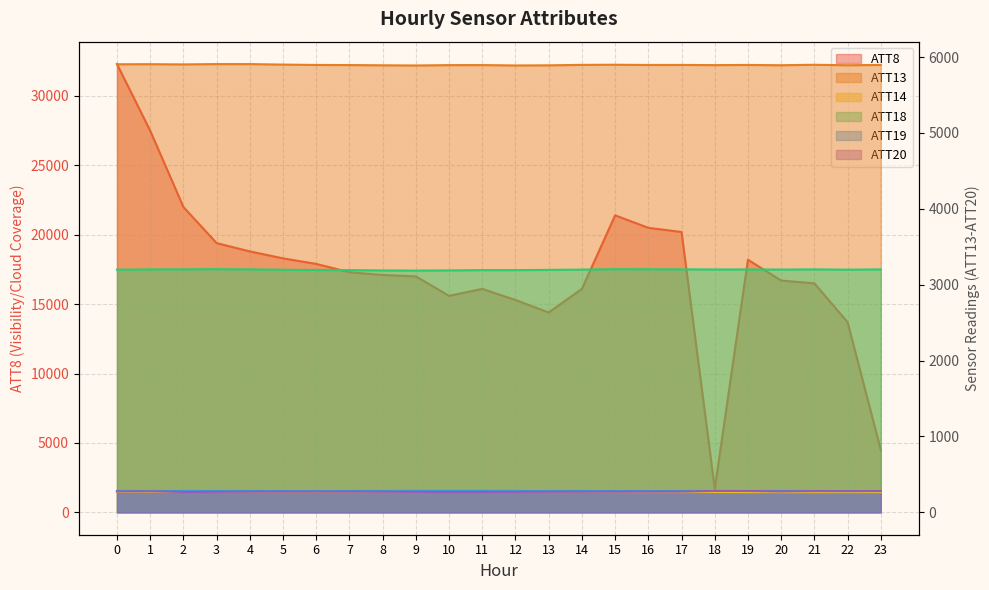

True or false: ATT19 and ATT13 intersect in this chart.

False